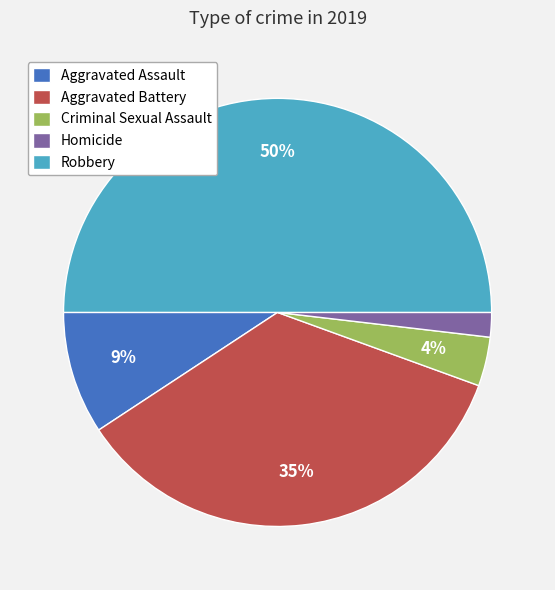

Which slice is the largest?

Robbery